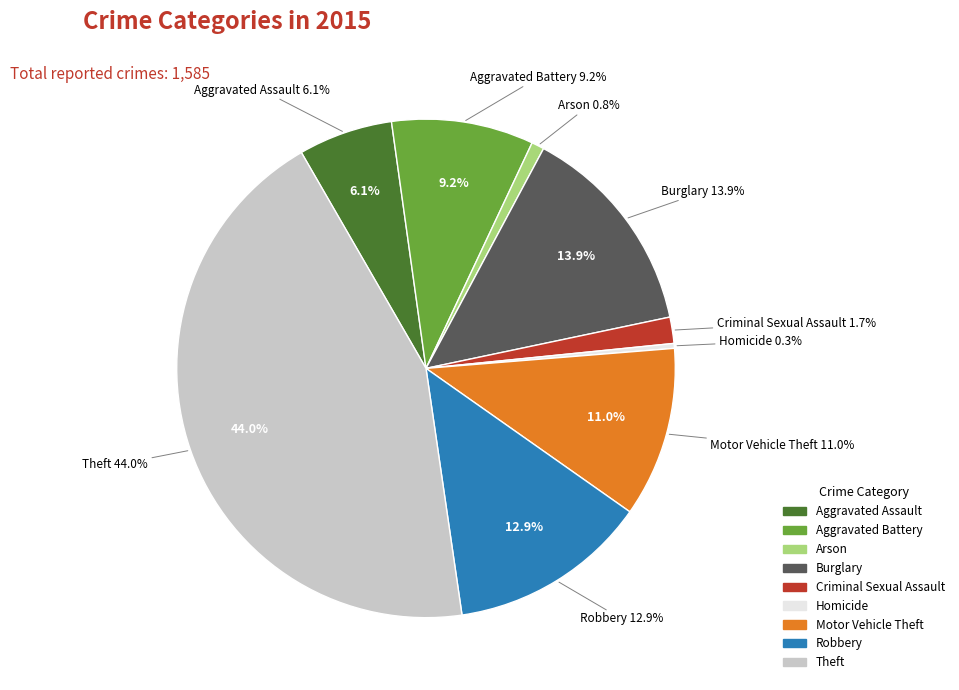

Does any single category account for the majority?

No